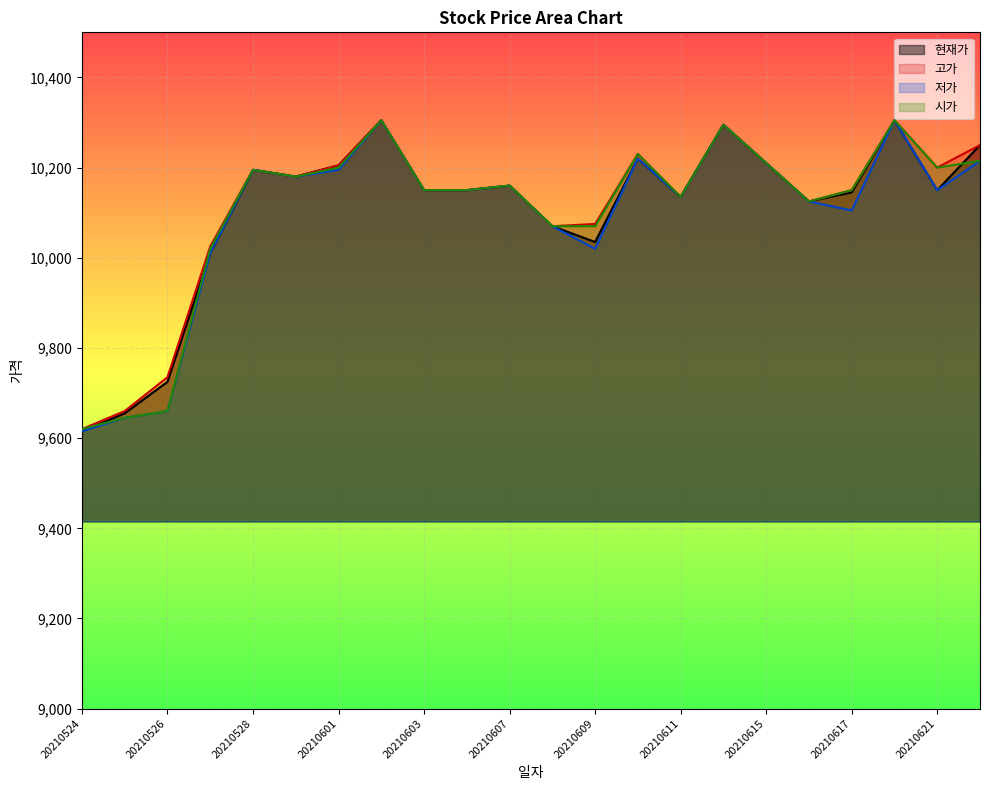

True or false: 현재가 has a value of 4206 at 20210524.

False